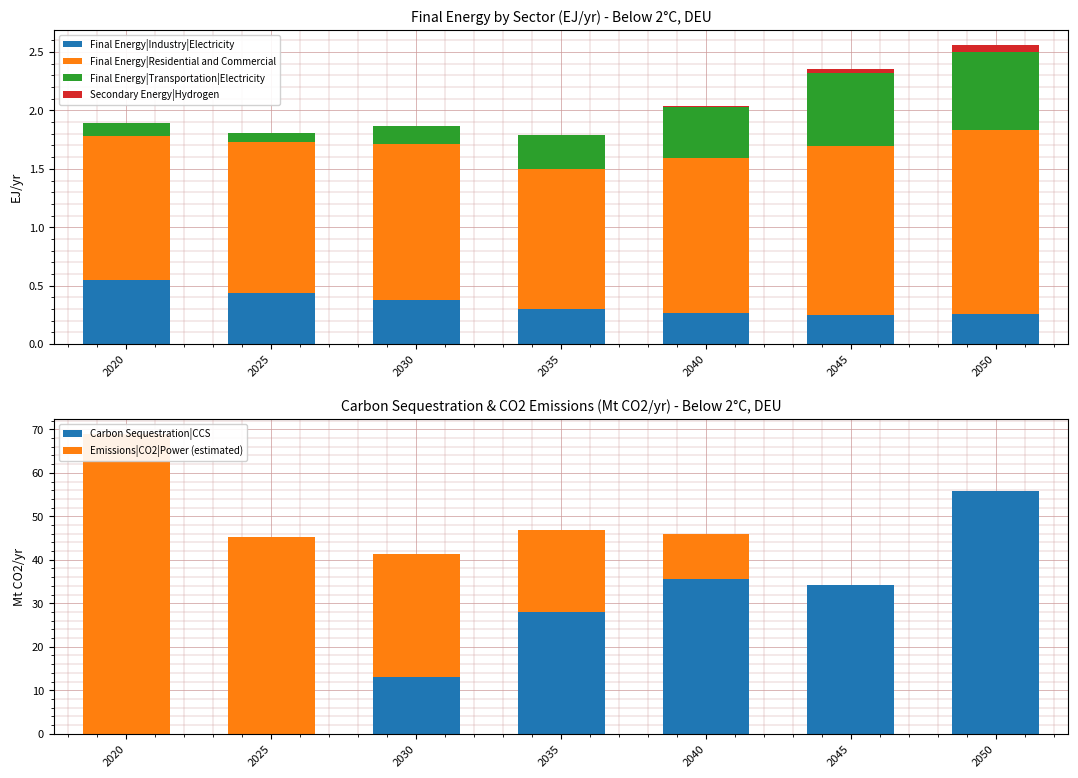

What is the difference between the second highest and minimum values in the Final Energy|Industry|Electricity series?

0.2